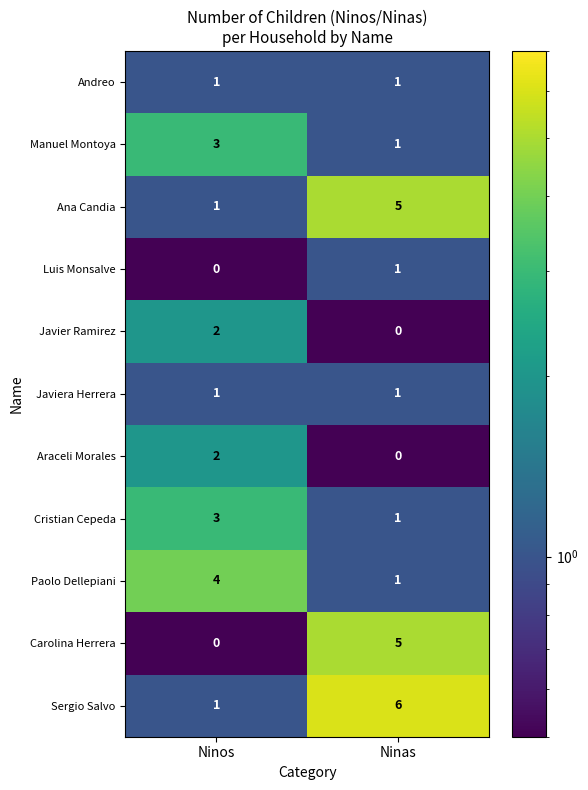

What is the total value across all series at Ninos?

18